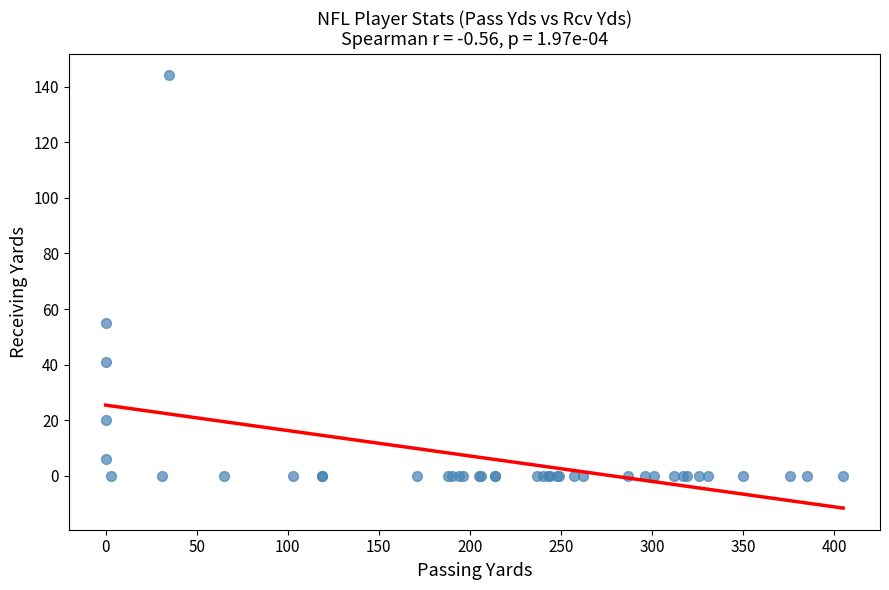

What Y value in the scatter plot is closest to 72?

55